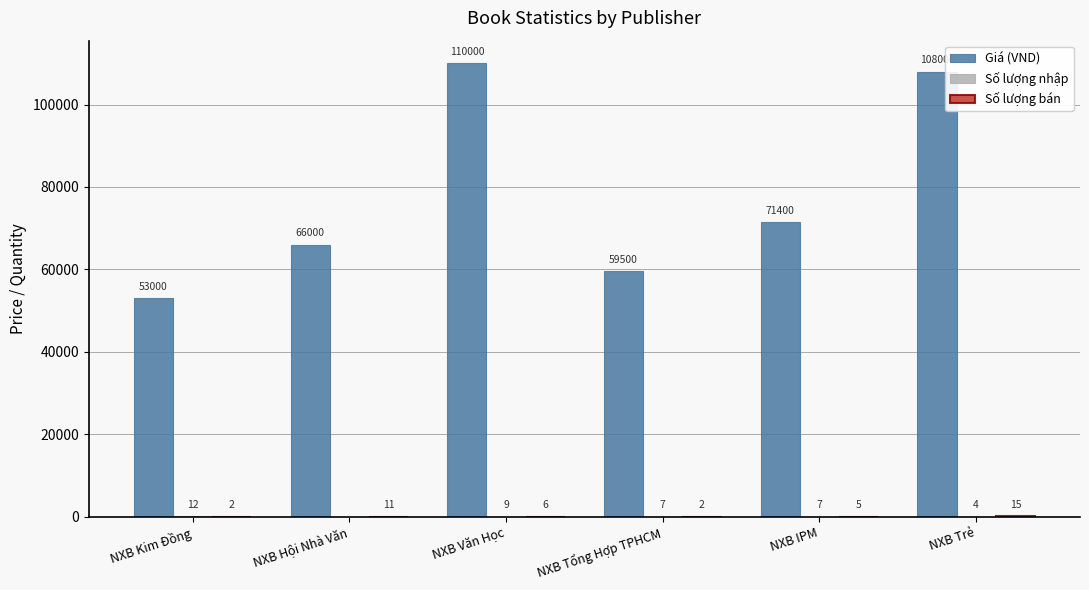

Is it true that Giá (VND) equals 36252 at NXB IPM?

False